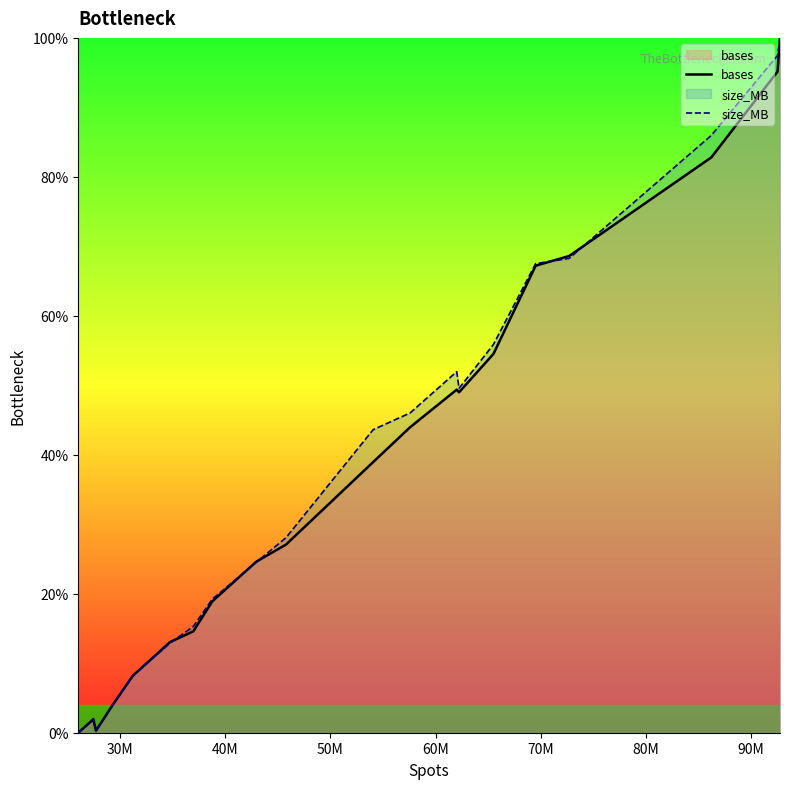

At how many categories does at least one series exceed 65?

5